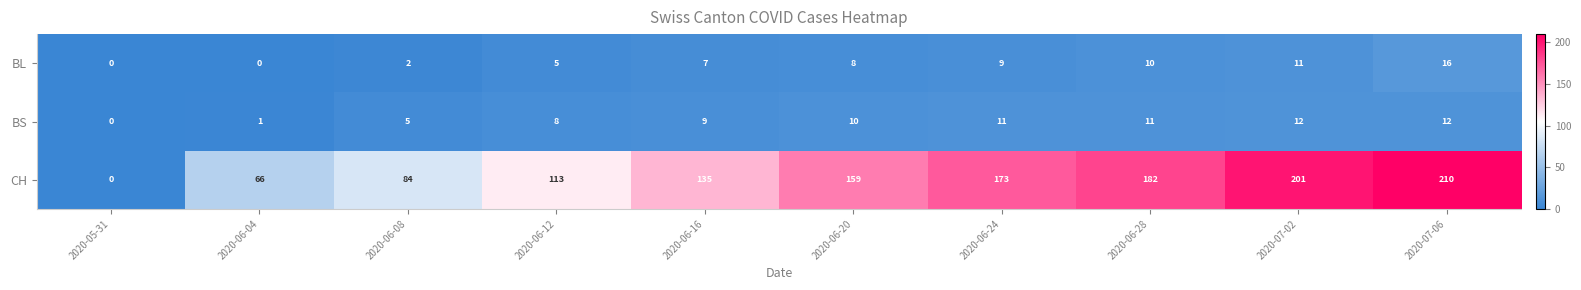

How many categories are shown in the chart?

10